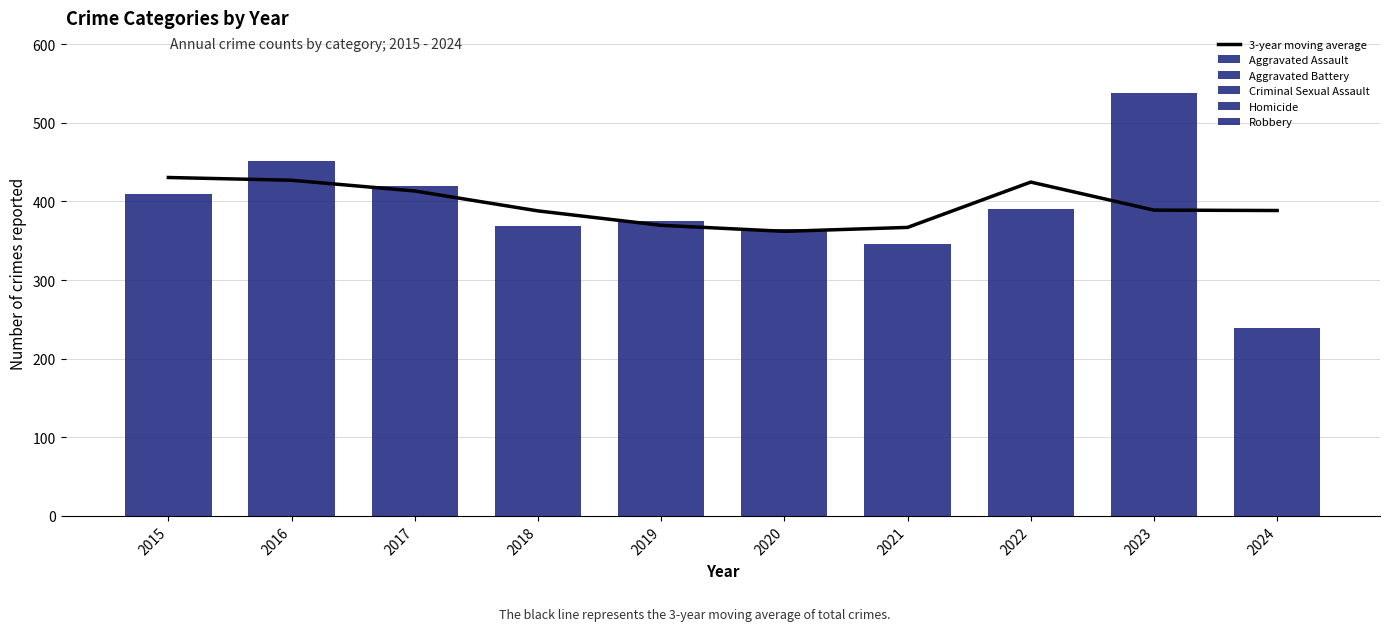

The Robbery series shows 142.1 at 2021. True or false?

False